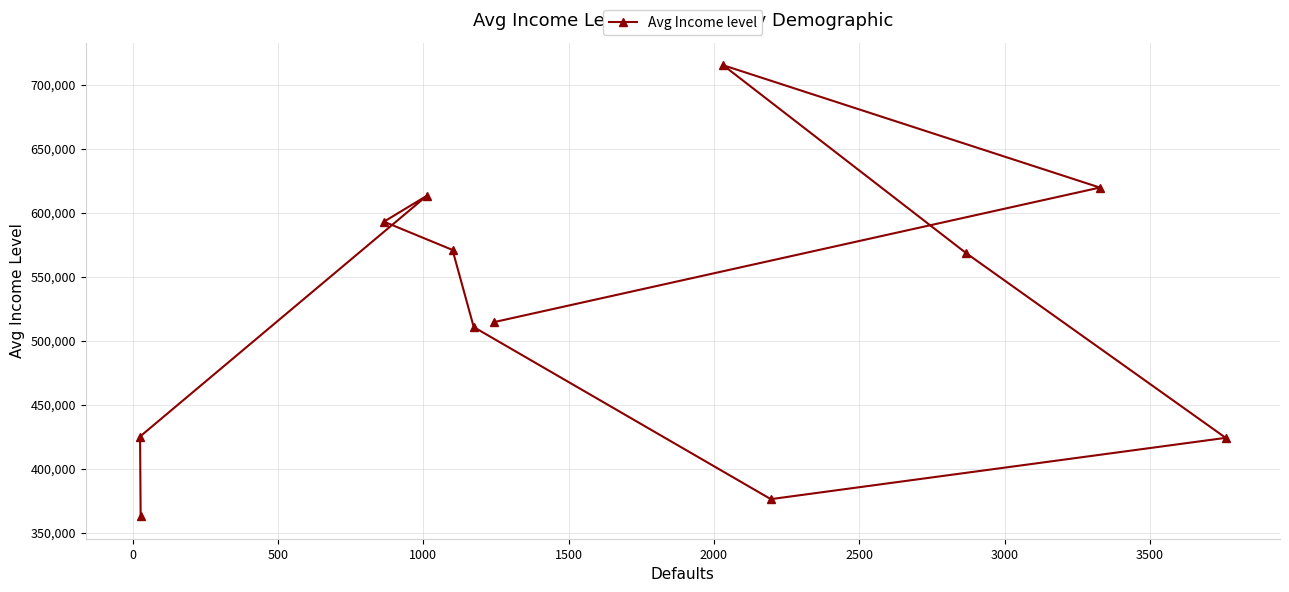

What is the difference between the second highest and minimum values?

256977.3